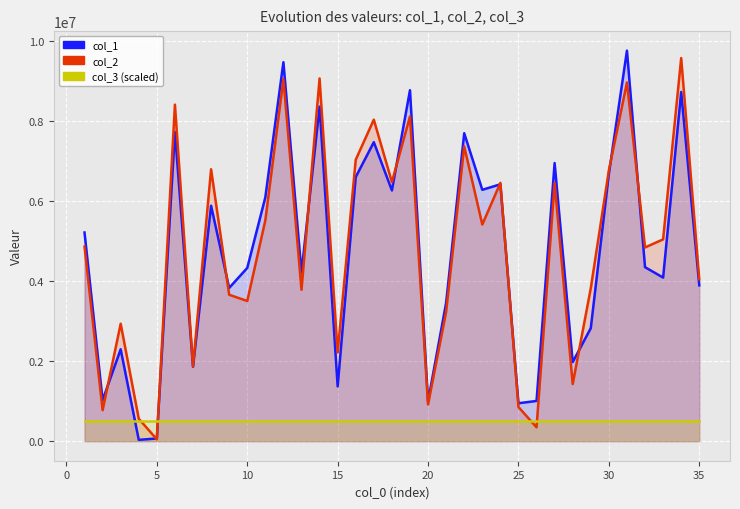

What is the maximum value shown in the chart?

9755357